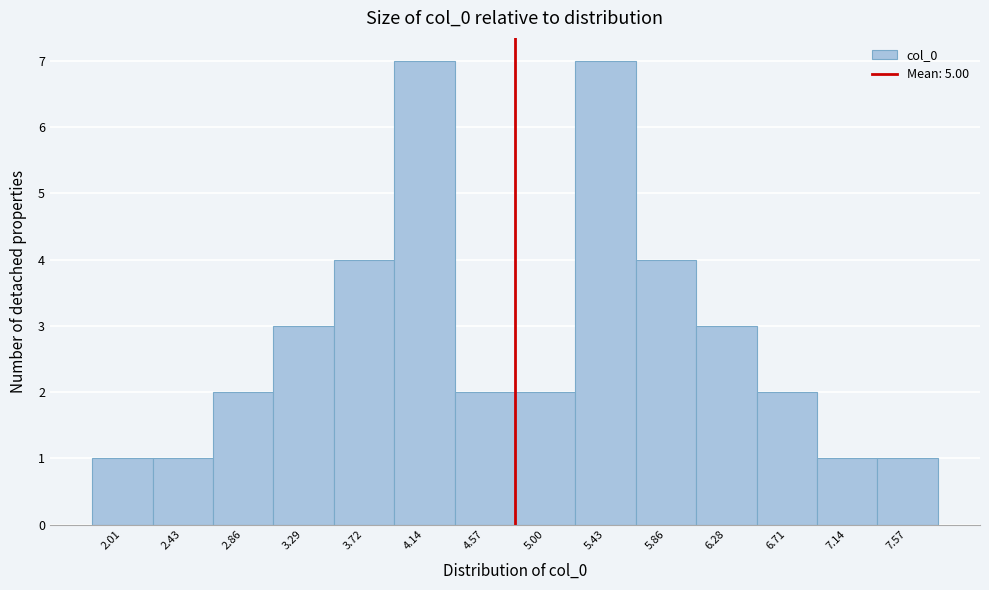

Reading left to right, list all the values displayed in this chart.

1	1	2	3	4	7	2	2	7	4	3	2	1	1